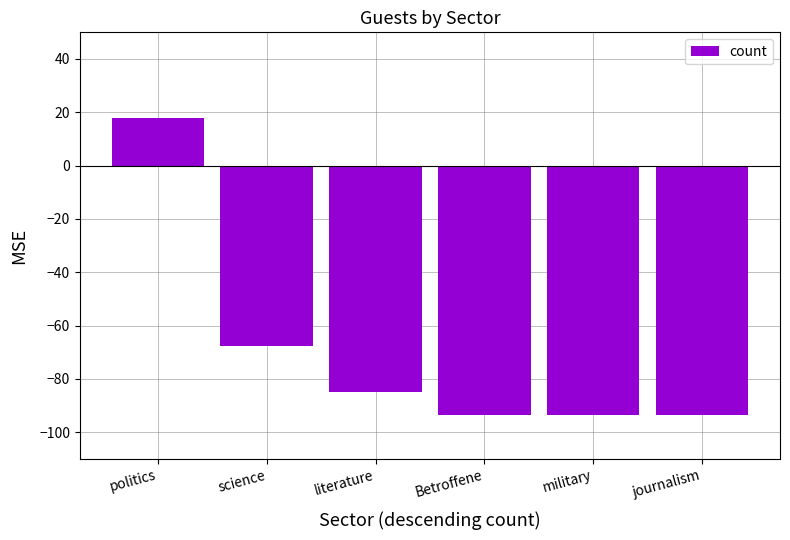

True or false: the data shows -55.9 at military.

False